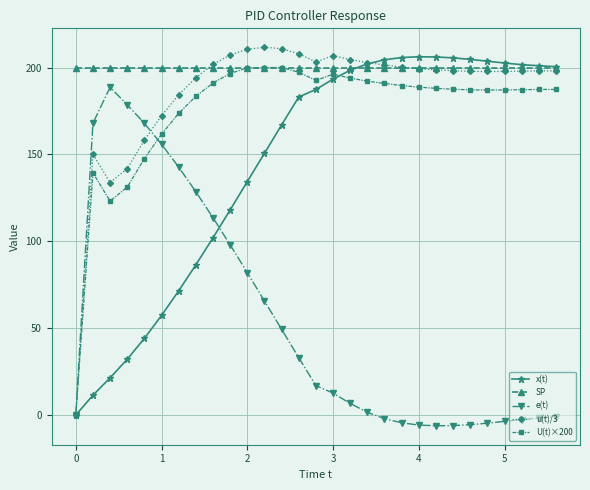

What is the value of the x(t) point at the 15th from the left?

187.4